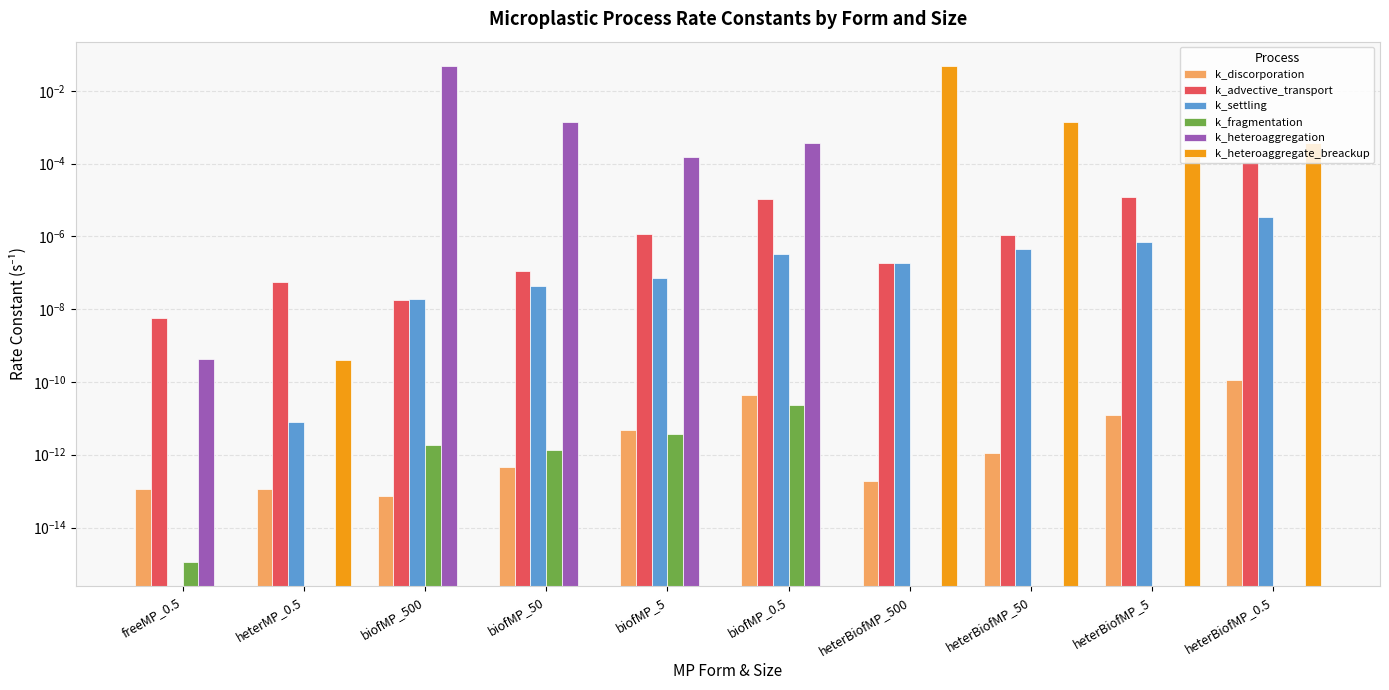

What is the label of the 6th bar from the right?

biofMP_5